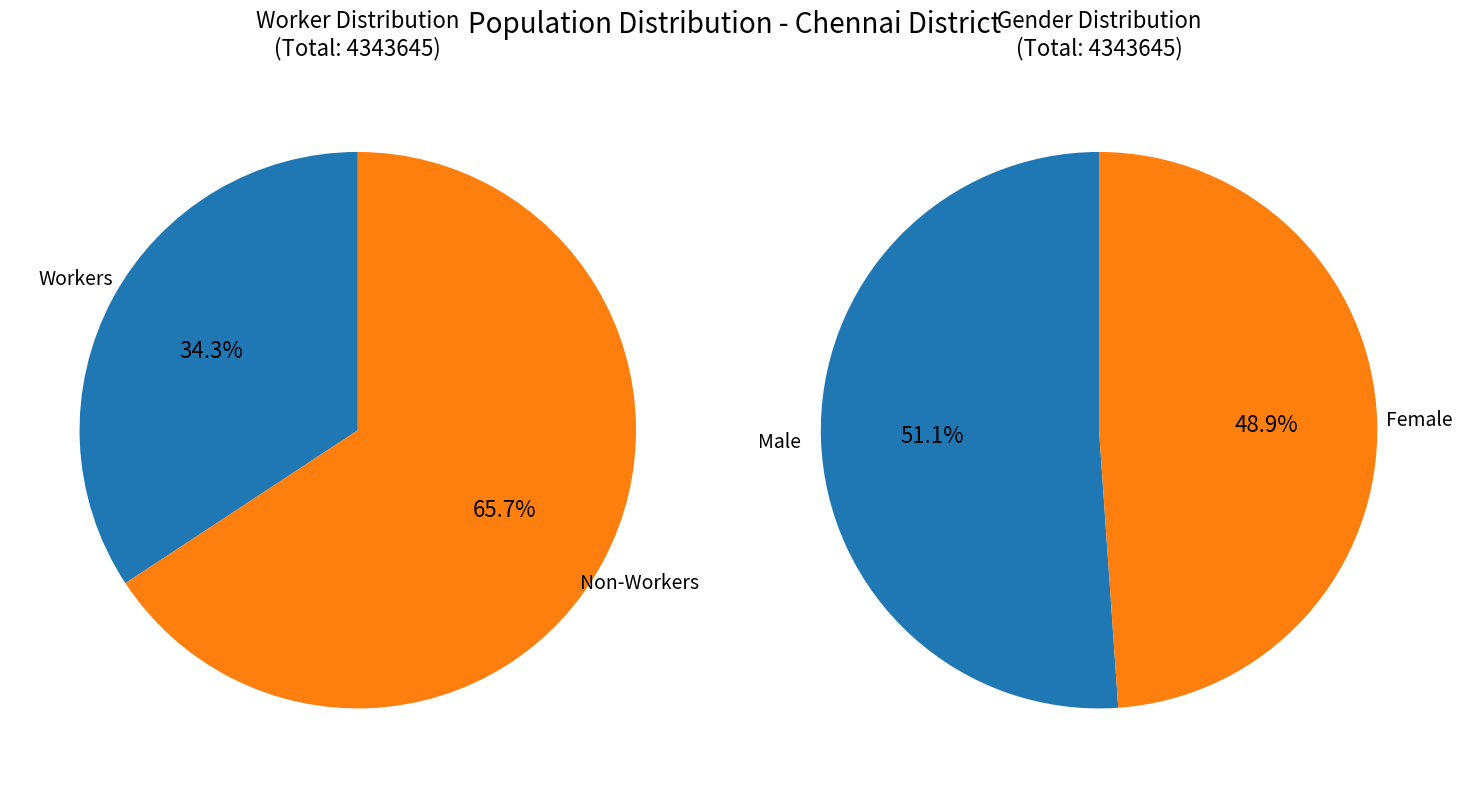

The Urban slice represents 58% of the pie. True or false?

False